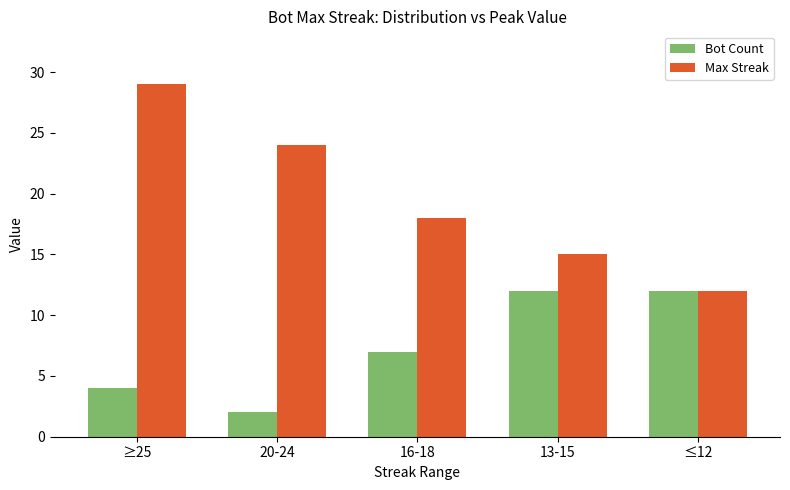

What is the difference between the maximum and minimum values in the Max Streak series?

17